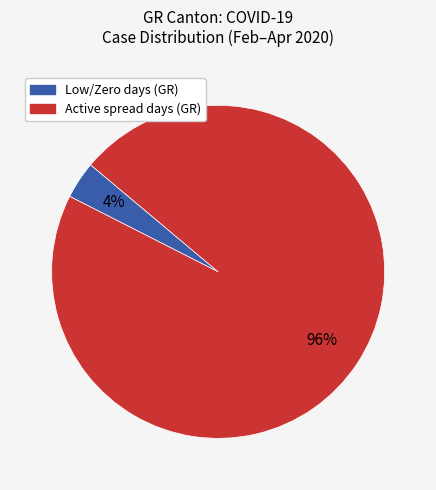

To the nearest percent, what is the average slice percentage?

50%